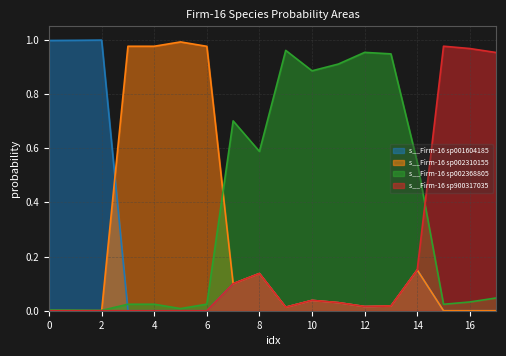

Which series has the largest total across all categories?

s__Firm-16 sp002368805